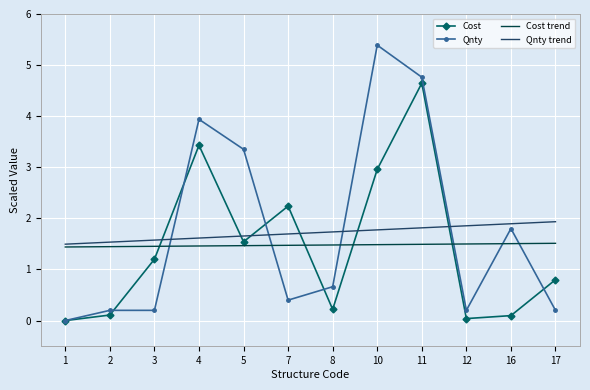

At which category is the sum across all series the highest?

11